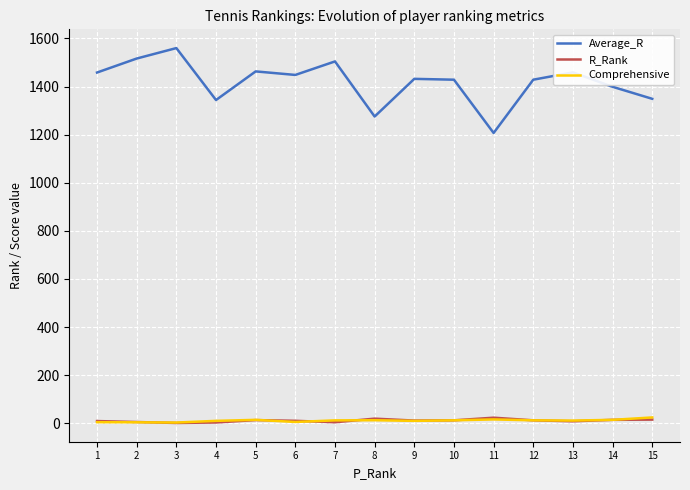

True or false: R_Rank and Average_R intersect in this chart.

False